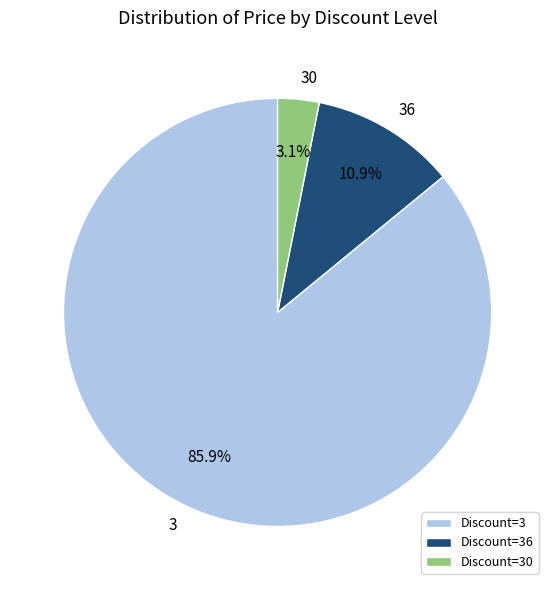

What is the ratio of the value at Discount=3 to the value at Discount=36?

7.9